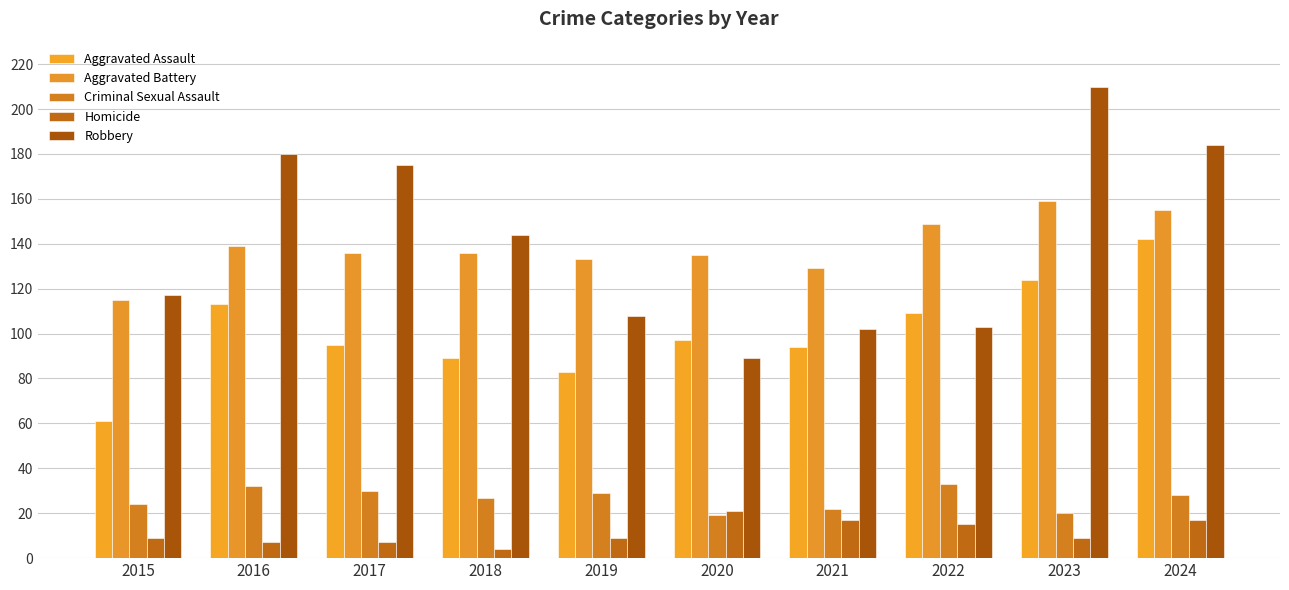

Is it true that Criminal Sexual Assault equals 32 at 2016?

True